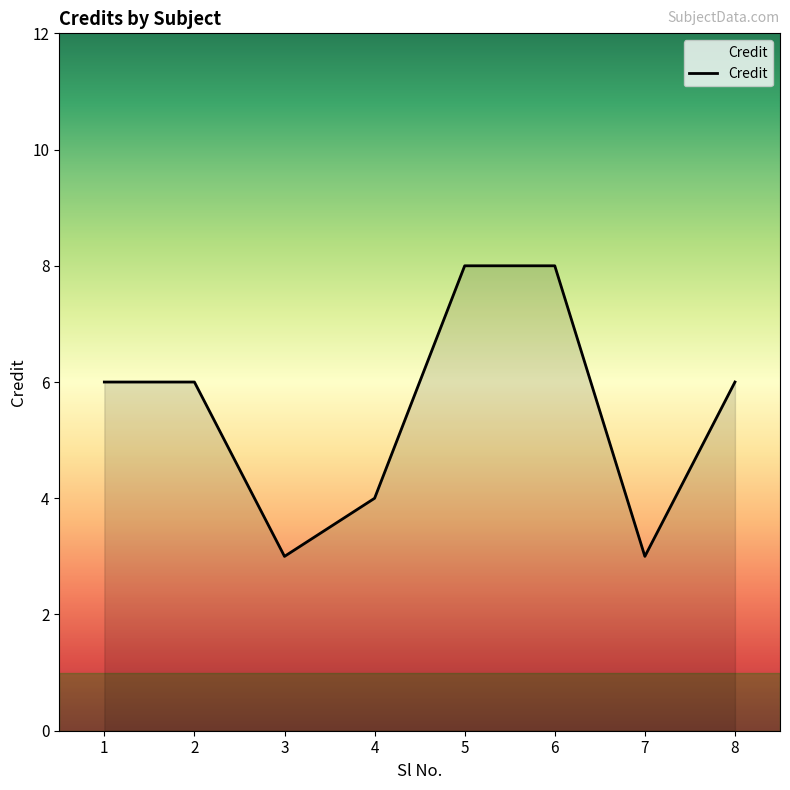

What is the difference between the maximum and minimum values?

5